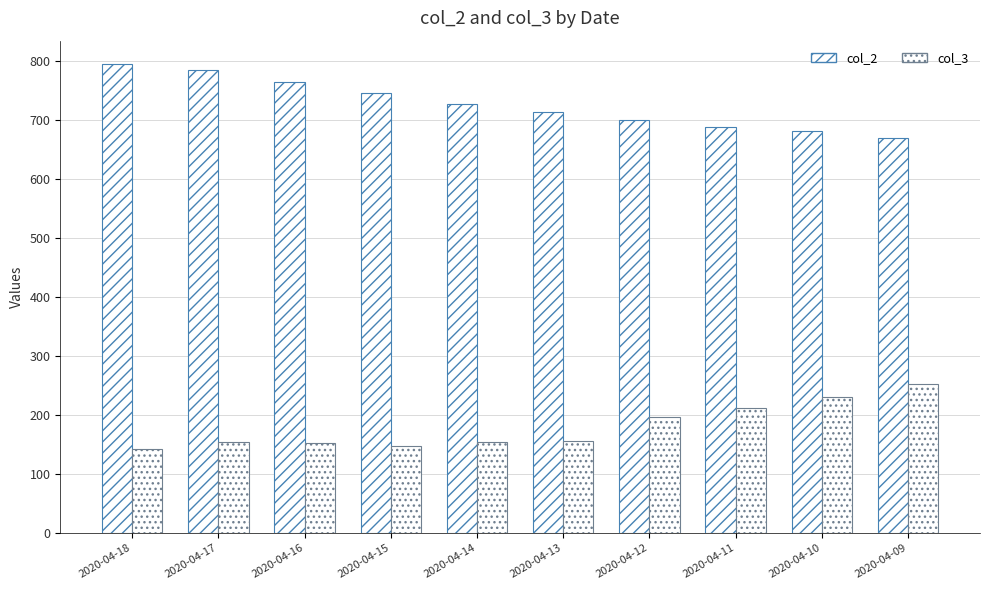

Which series changed the most between 2020-04-17 and 2020-04-09?

col_2